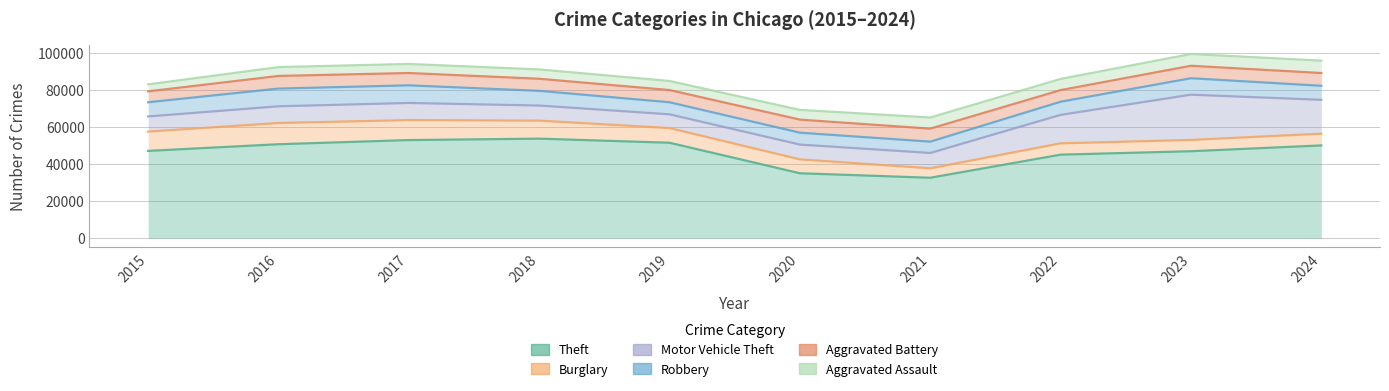

True or false: Theft and Robbery cross at least once.

False